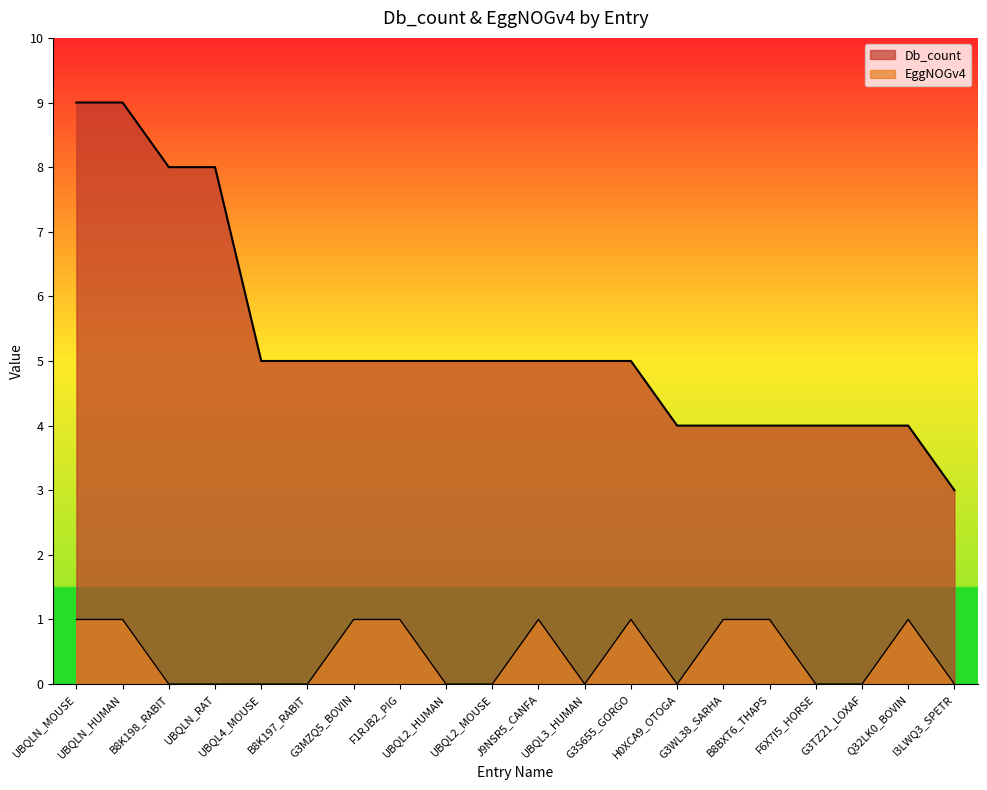

Reading left to right, extract all data points from this chart.

Db_count: 9	9	8	8	5	5	5	5	5	5	5	5	5	4	4	4	4	4	4	3
EggNOGv4: 1	1	0	0	0	0	1	1	0	0	1	0	1	0	1	1	0	0	1	0